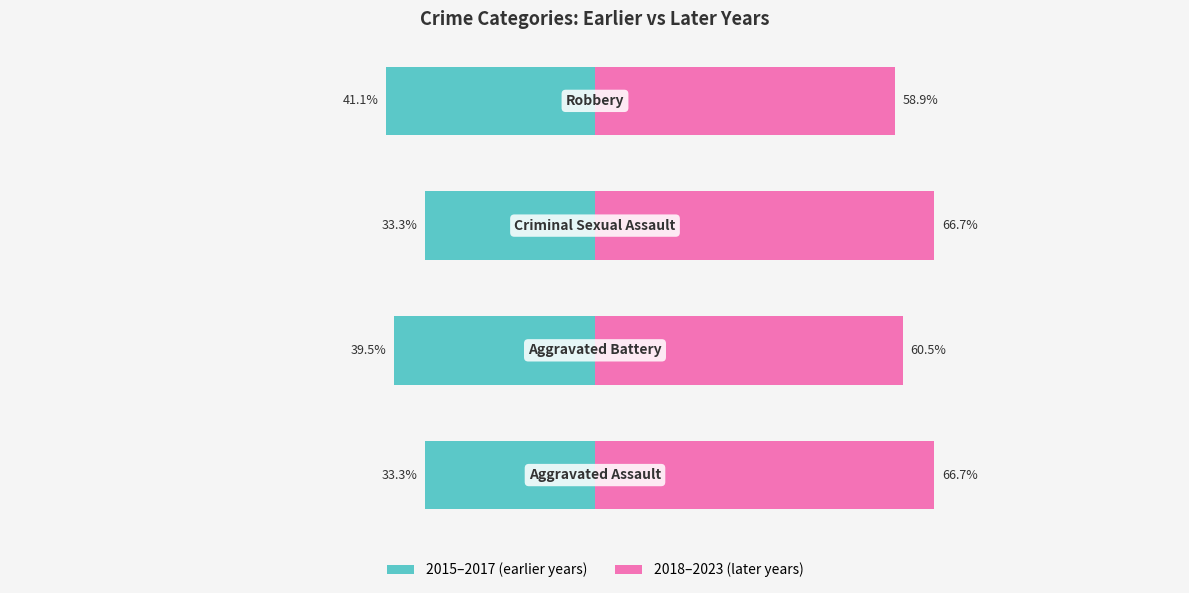

What is the greatest value displayed?

66.7